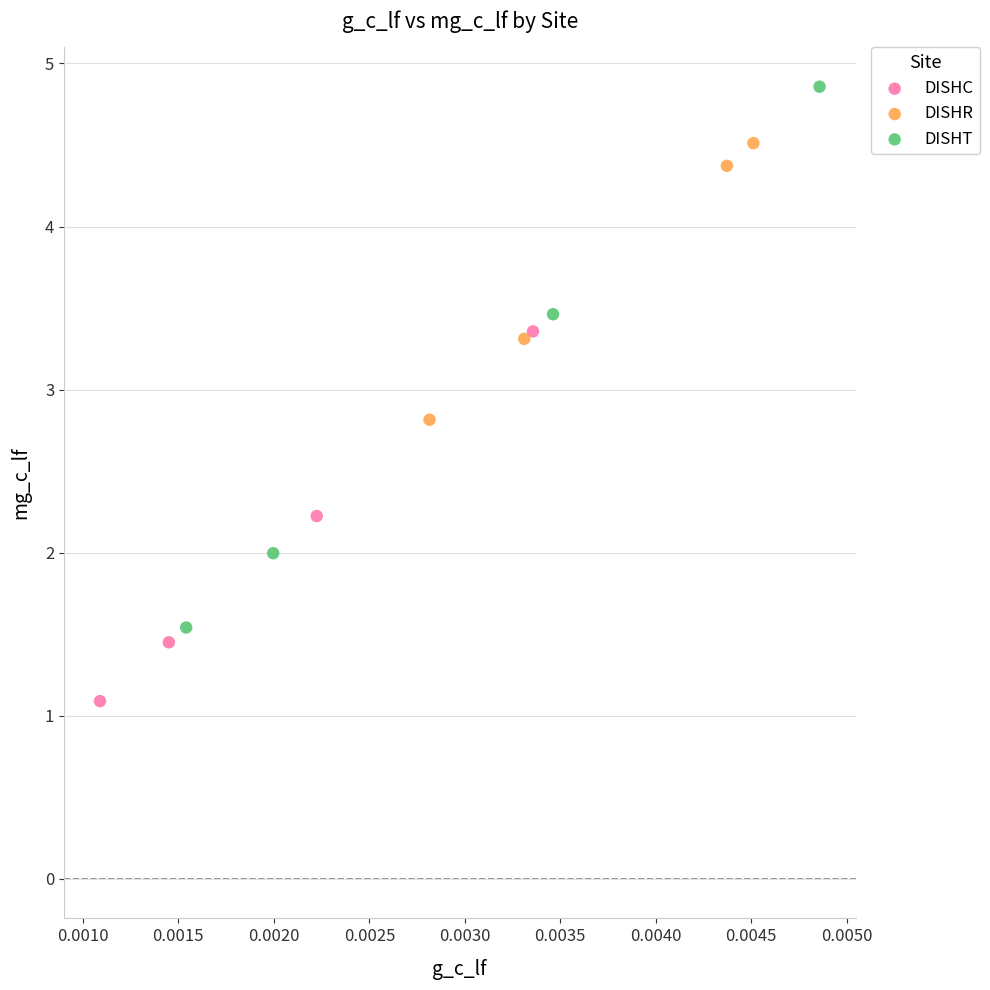

Which series contains the highest Y value?

DISHT